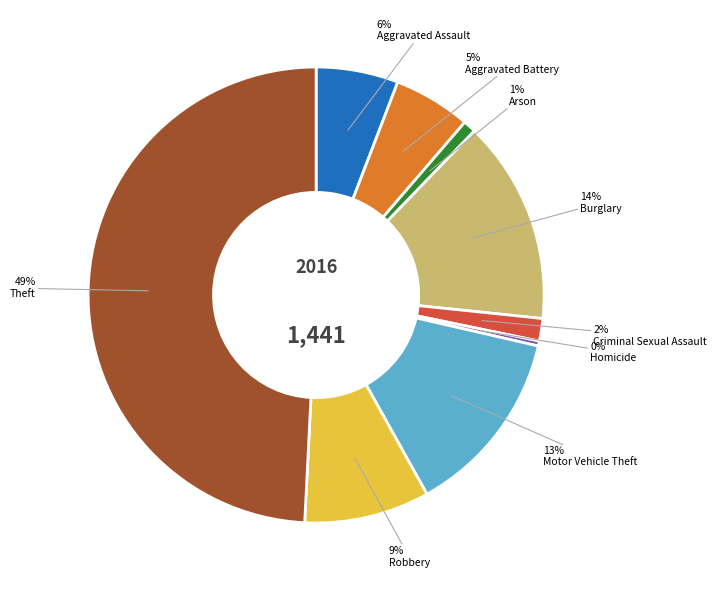

Count the number of slices in the pie.

9